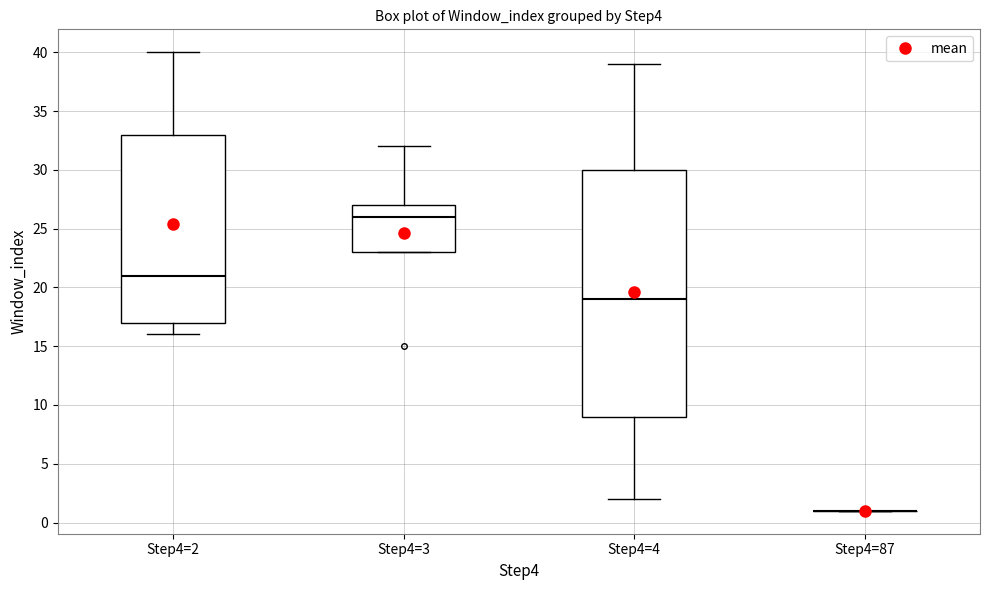

Which box is the tallest, from its lower edge to its upper edge?

Step4=4